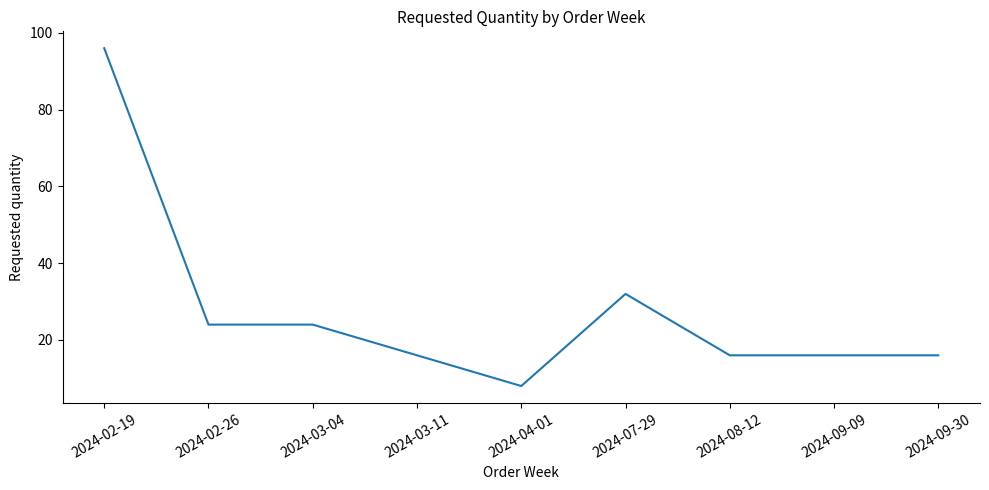

True or false: there are more than 0 points higher than both neighbors.

True